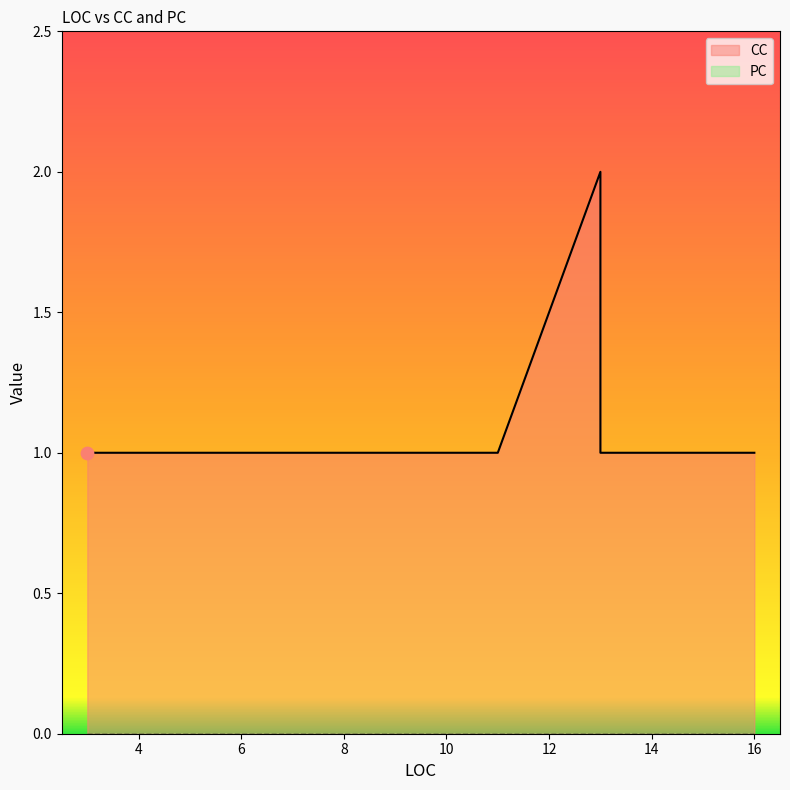

At how many categories does at least one series exceed 0?

20